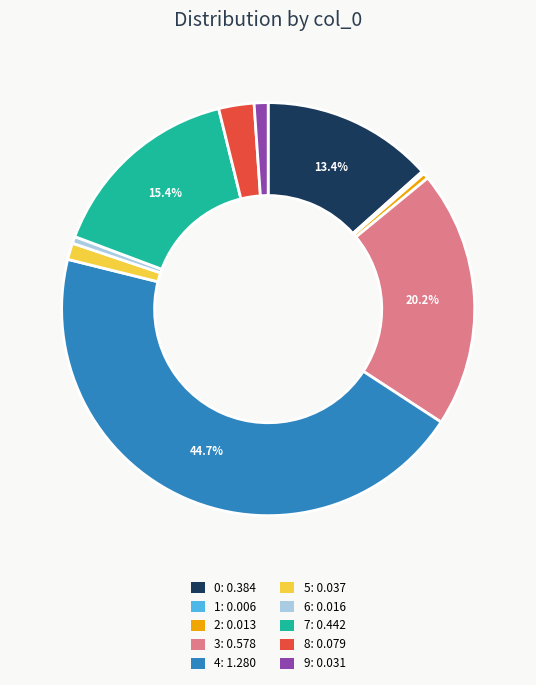

What percentage is the 4 slice, to the nearest percent?

45%